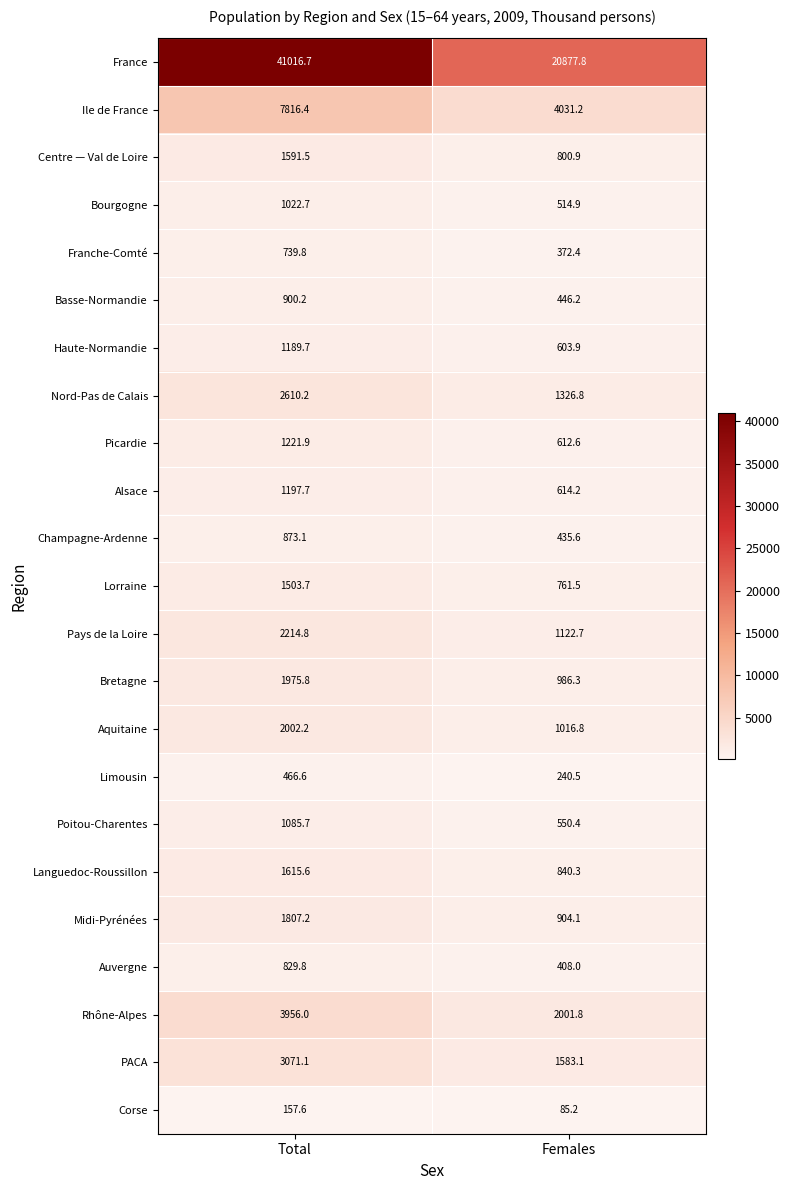

Which series has the largest range (max minus min)?

France